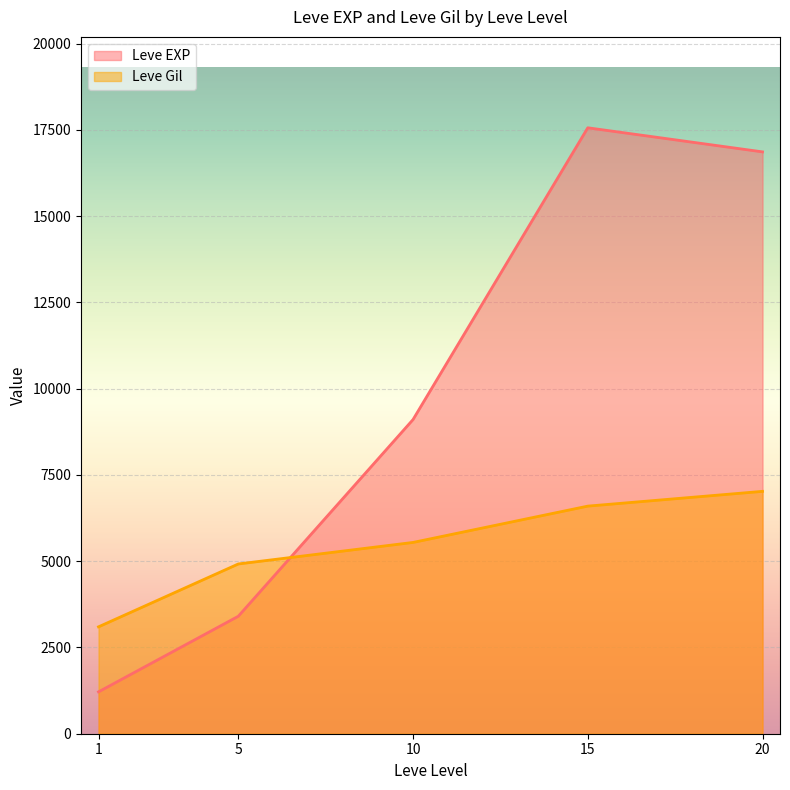

What value does the Leve Gil series have at 15?

6597.1